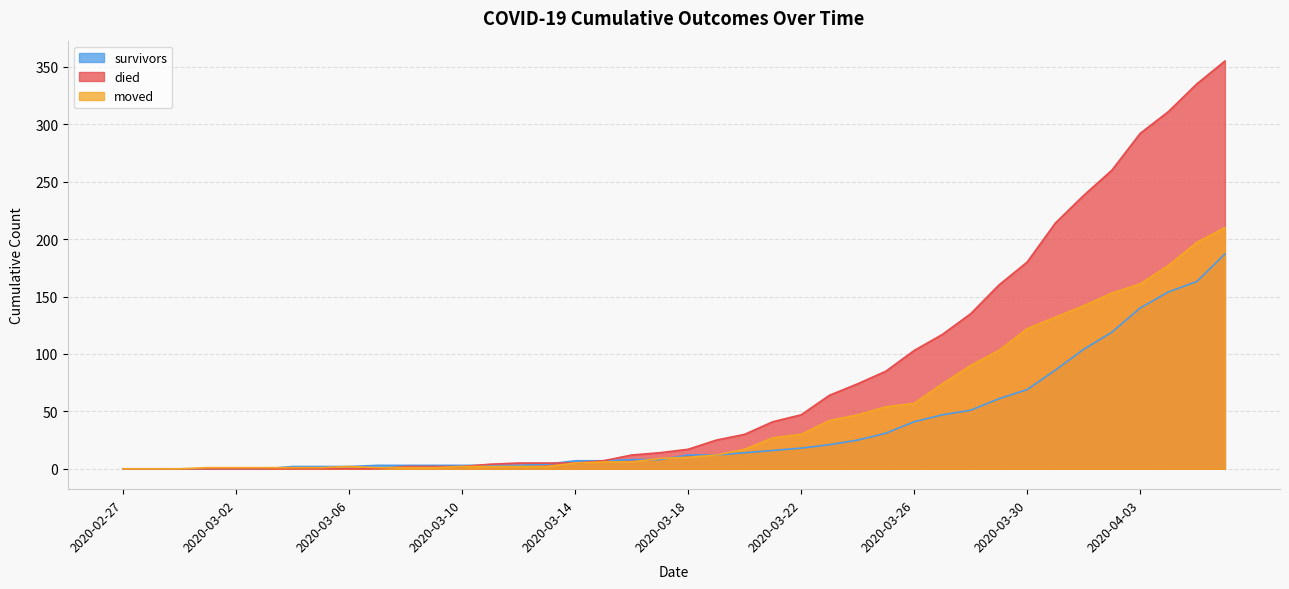

At how many categories does at least one series exceed 70?

14